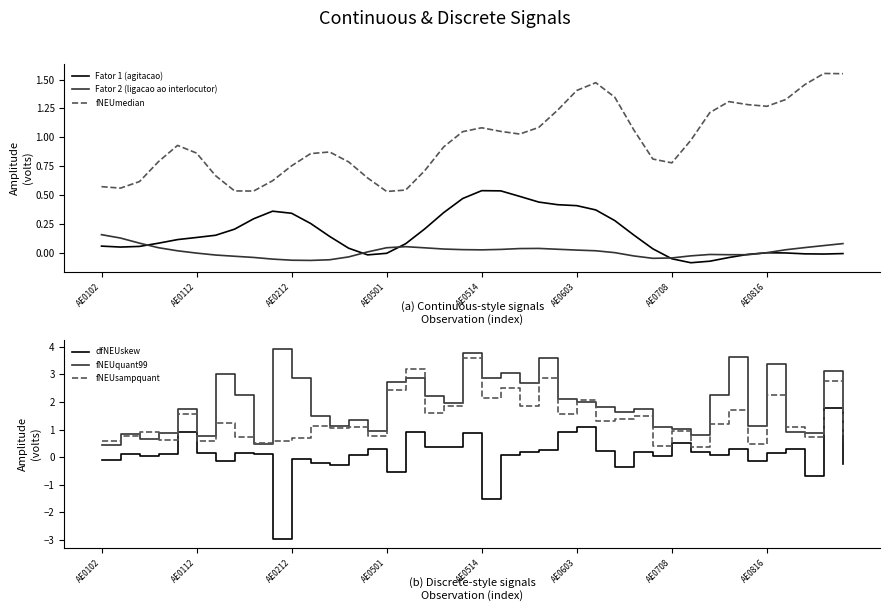

True or false: Fator 1 (agitacao) and fNEUmedian intersect in this chart.

False